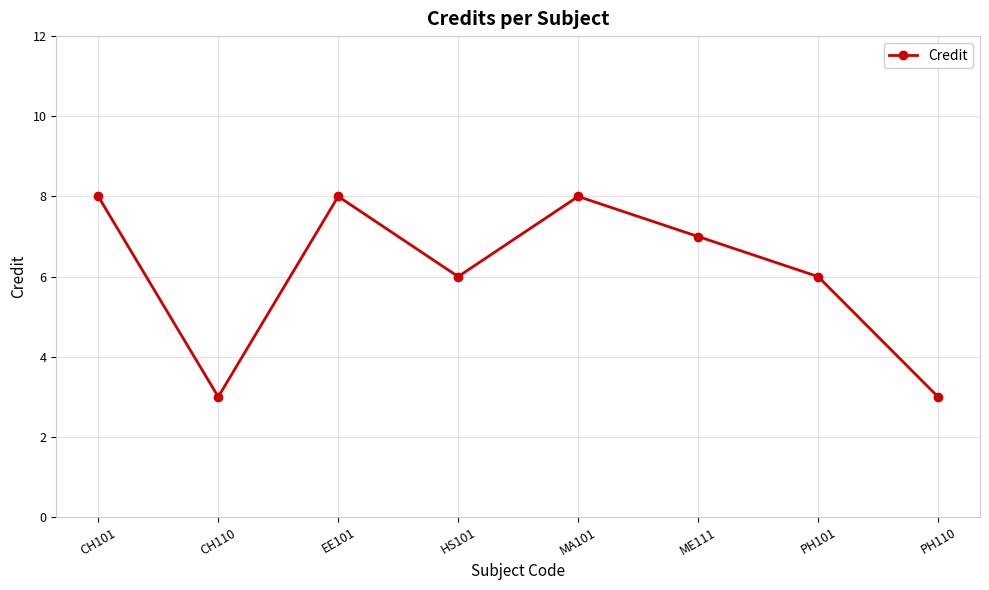

How many values are between 6 and 8?

6